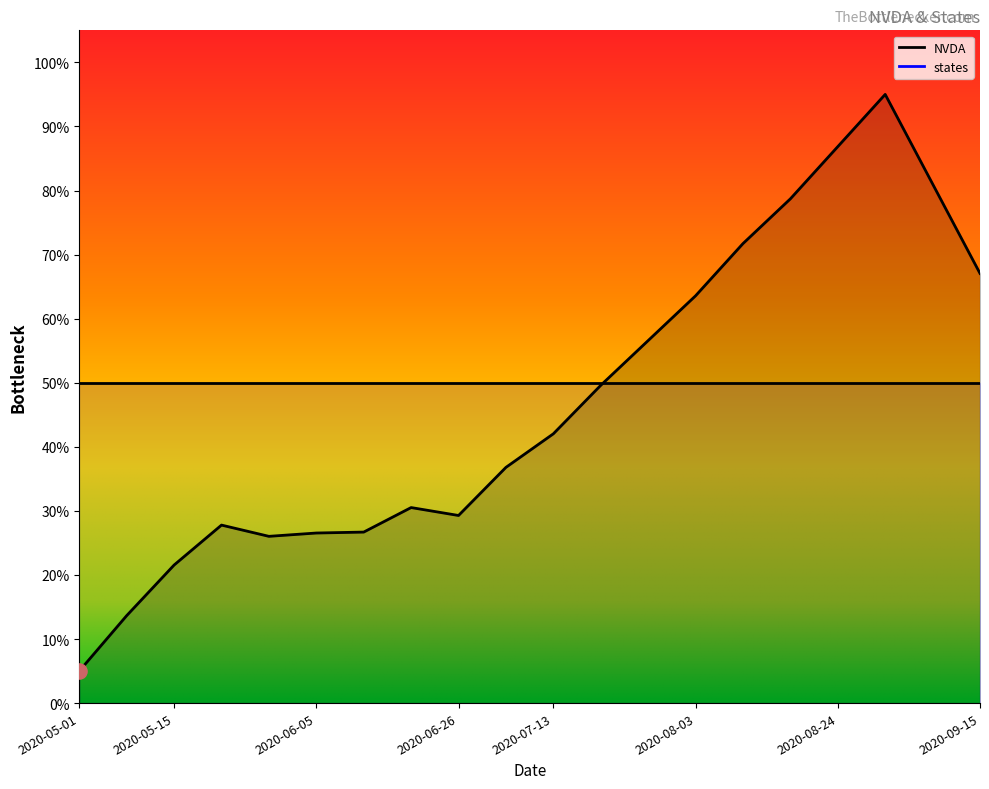

Approximately how many times larger is the value at 2020-08-17 compared to 2020-06-05?

3.0